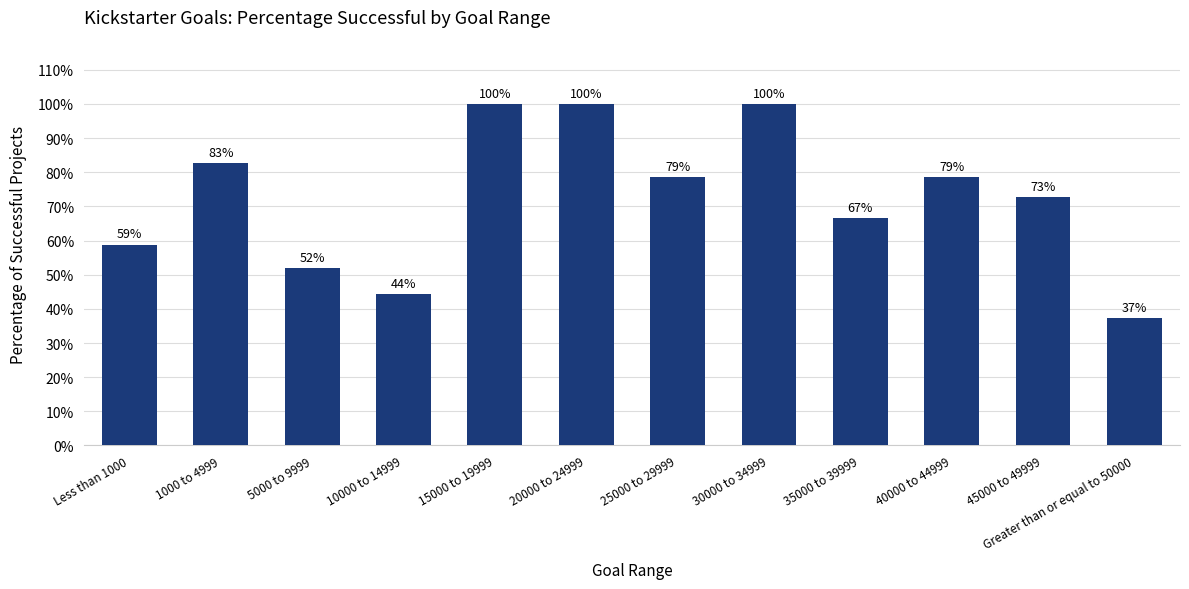

Does the chart contain any negative values?

No